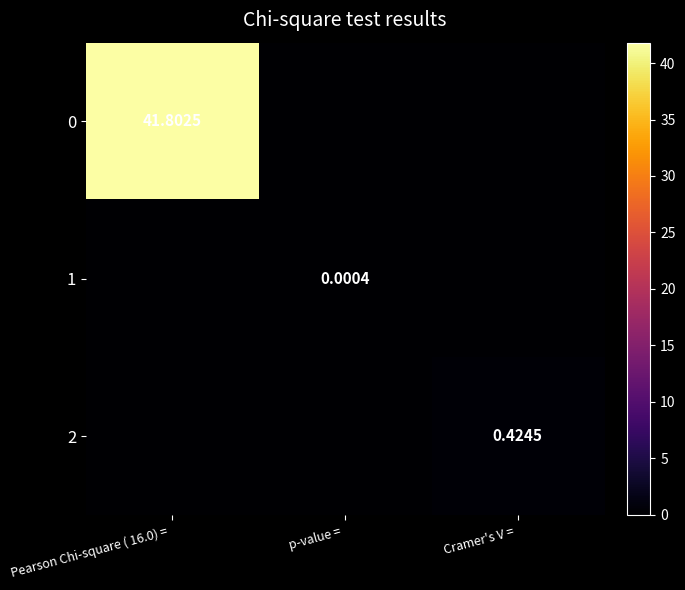

At which category is the sum across all series the highest?

Pearson Chi-square ( 16.0) = 